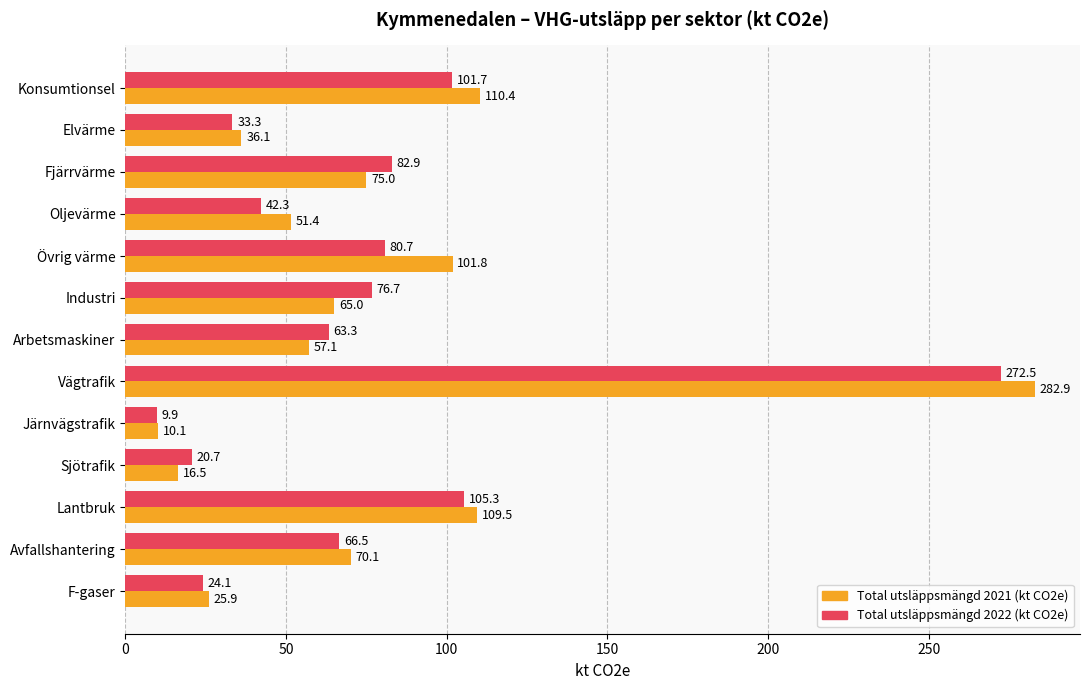

Count the number of data series in this chart.

2